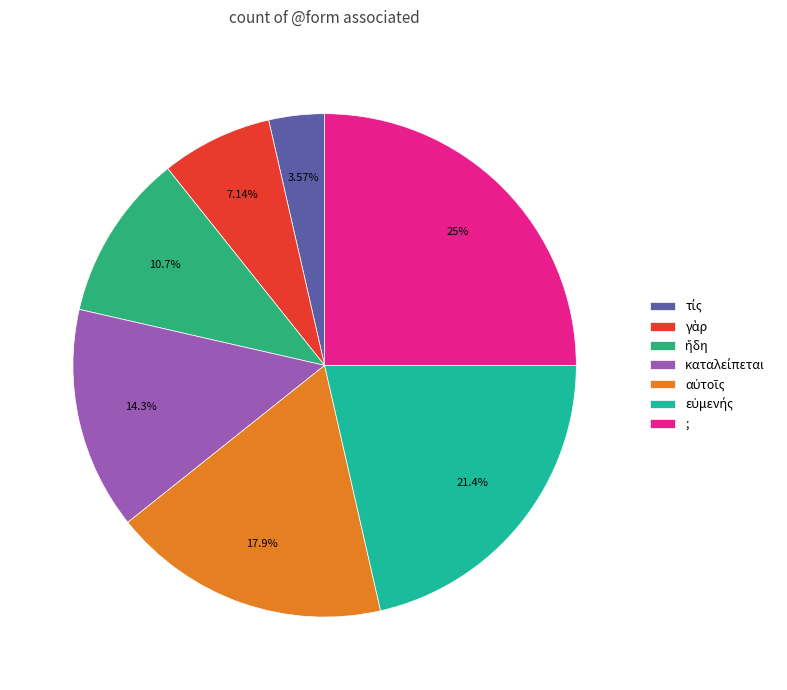

Combined, what portion of the pie is καταλείπεται and γὰρ?

21.4%